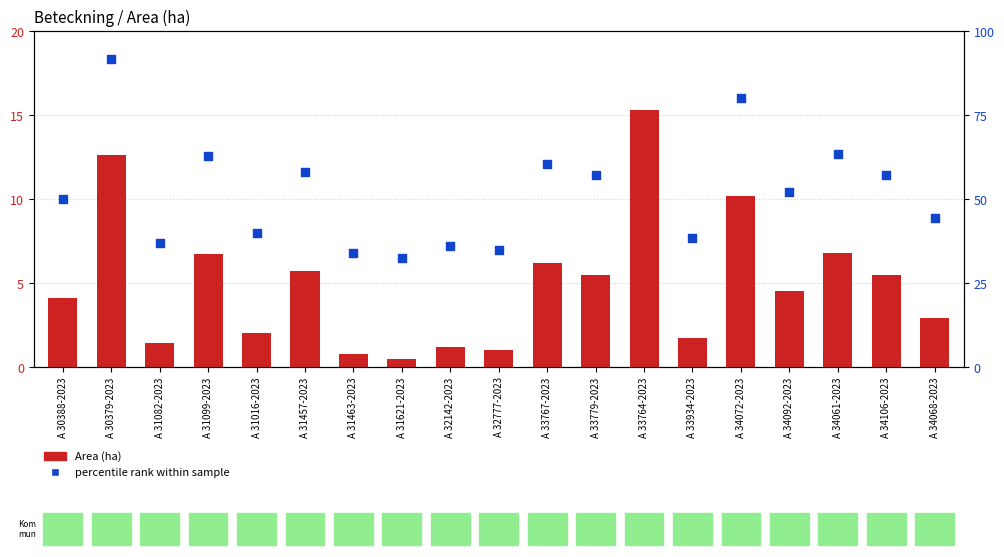

Which series has the largest Y range (max minus min)?

percentile rank within sample